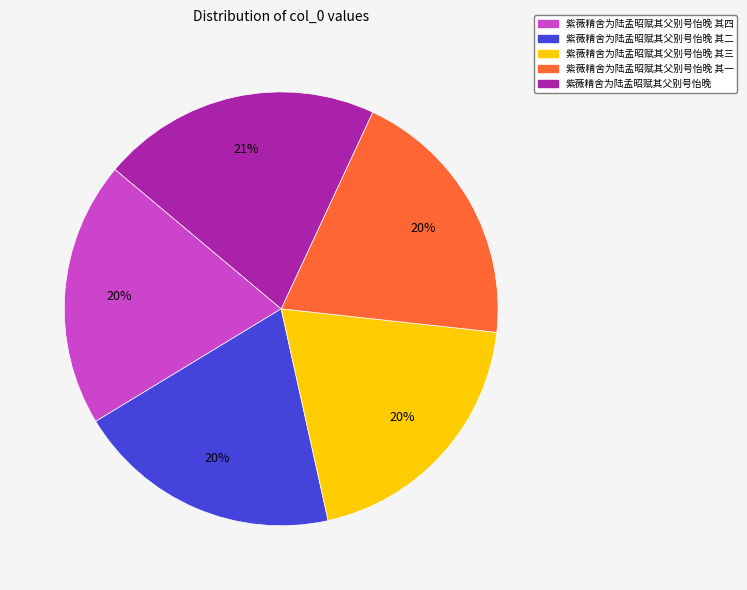

Combined, do 紫薇精舍为陆孟昭赋其父别号怡晚 其二 and 紫薇精舍为陆孟昭赋其父别号怡晚 其一 account for over 50%?

No